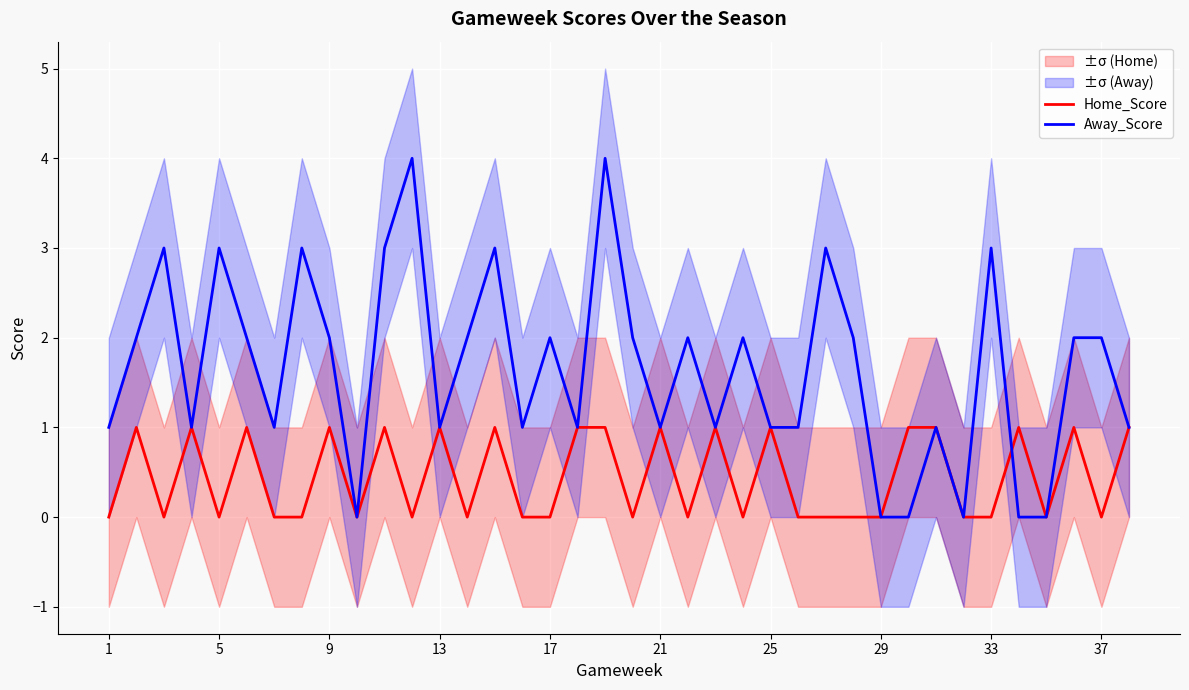

Which series has the largest range (max minus min)?

Away_Score